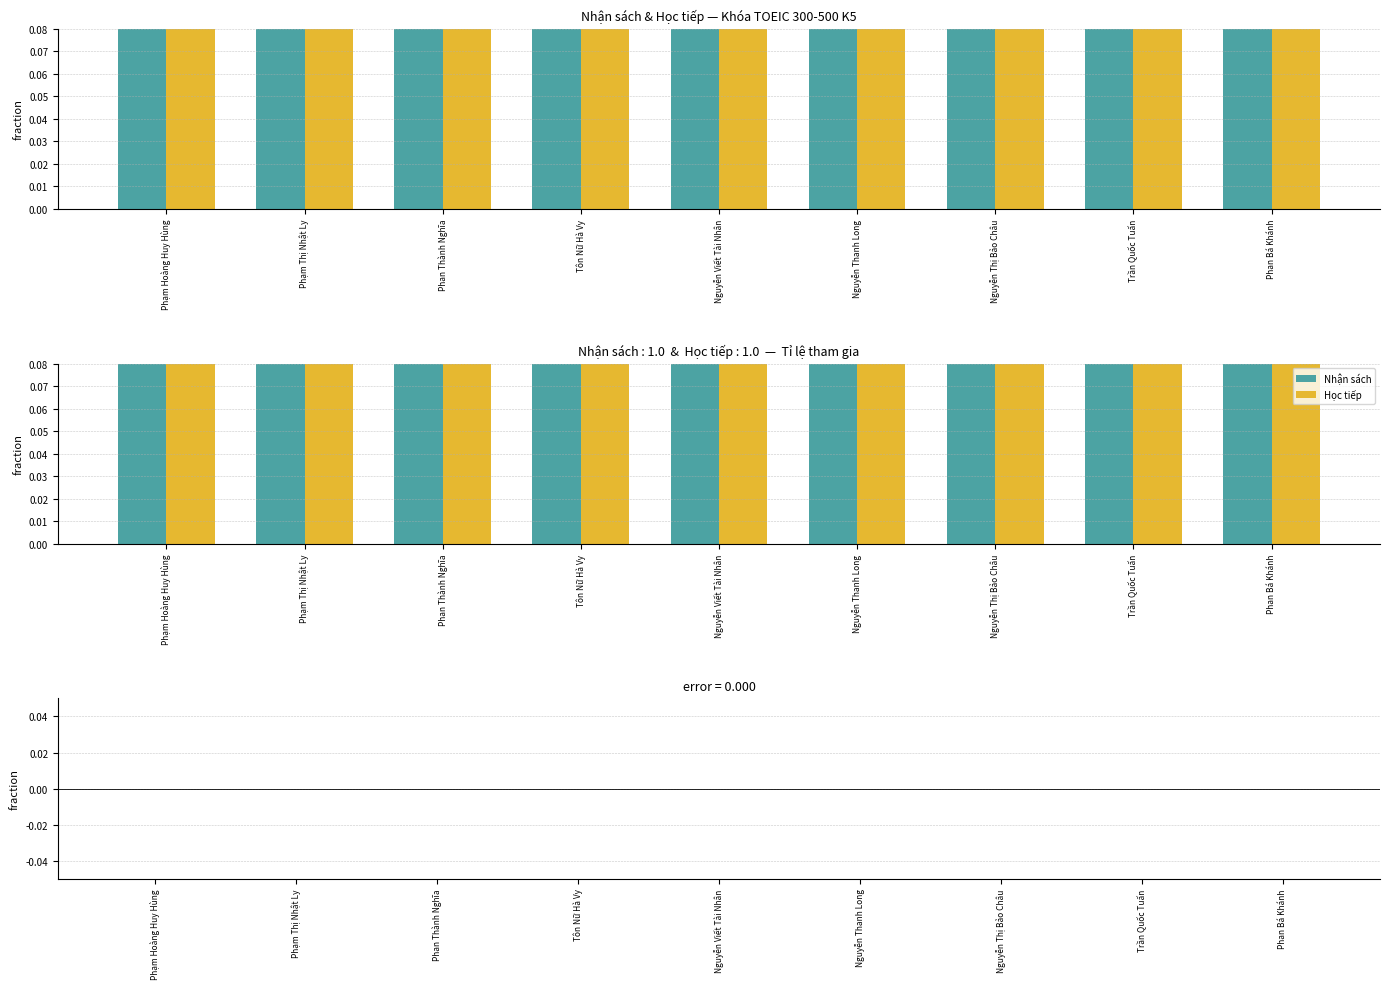

What position from the right is Nguyễn Thanh Long?

4